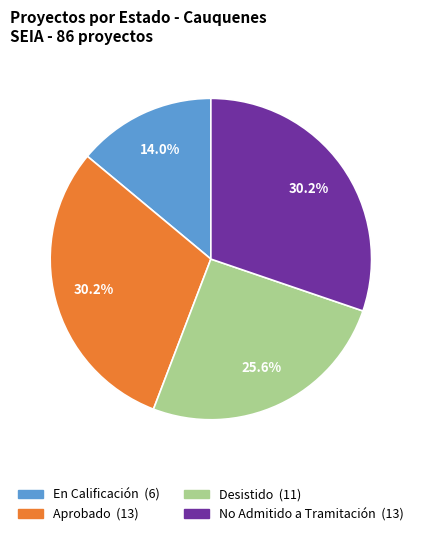

How many segments does this pie chart have?

4